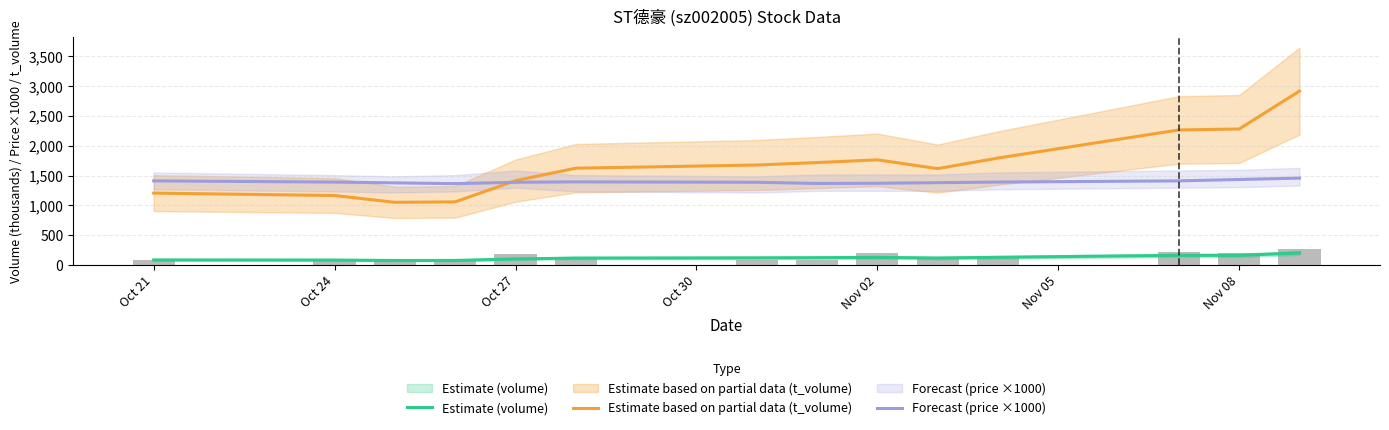

What is the maximum value shown in the chart?

2915.0